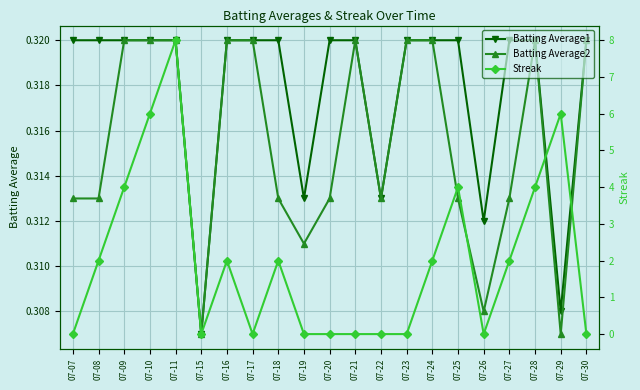

Count the Batting Average1 values in the range 0 to 1.

21